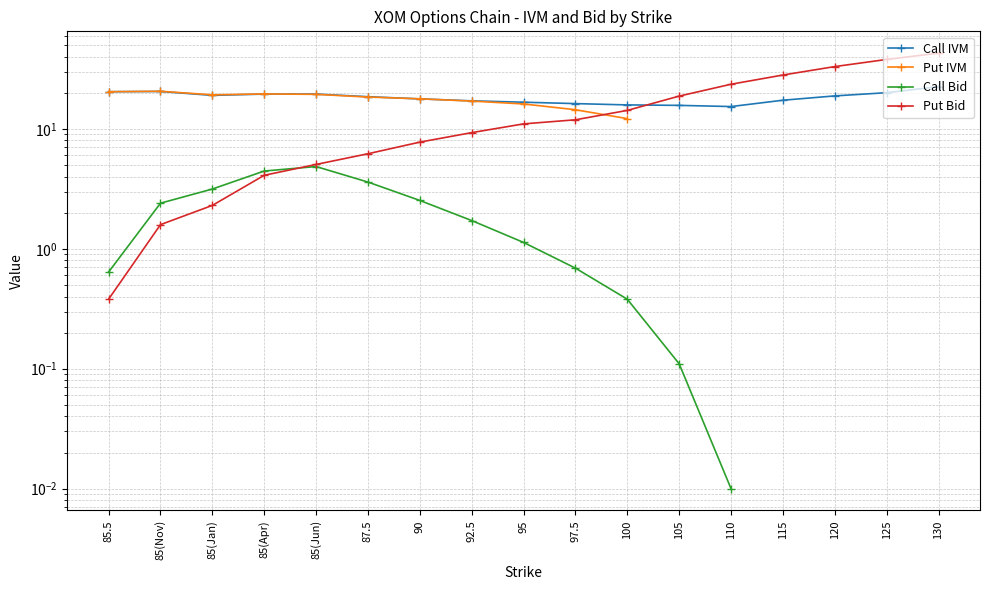

How many intersections are there between Call Bid and Put Bid?

1